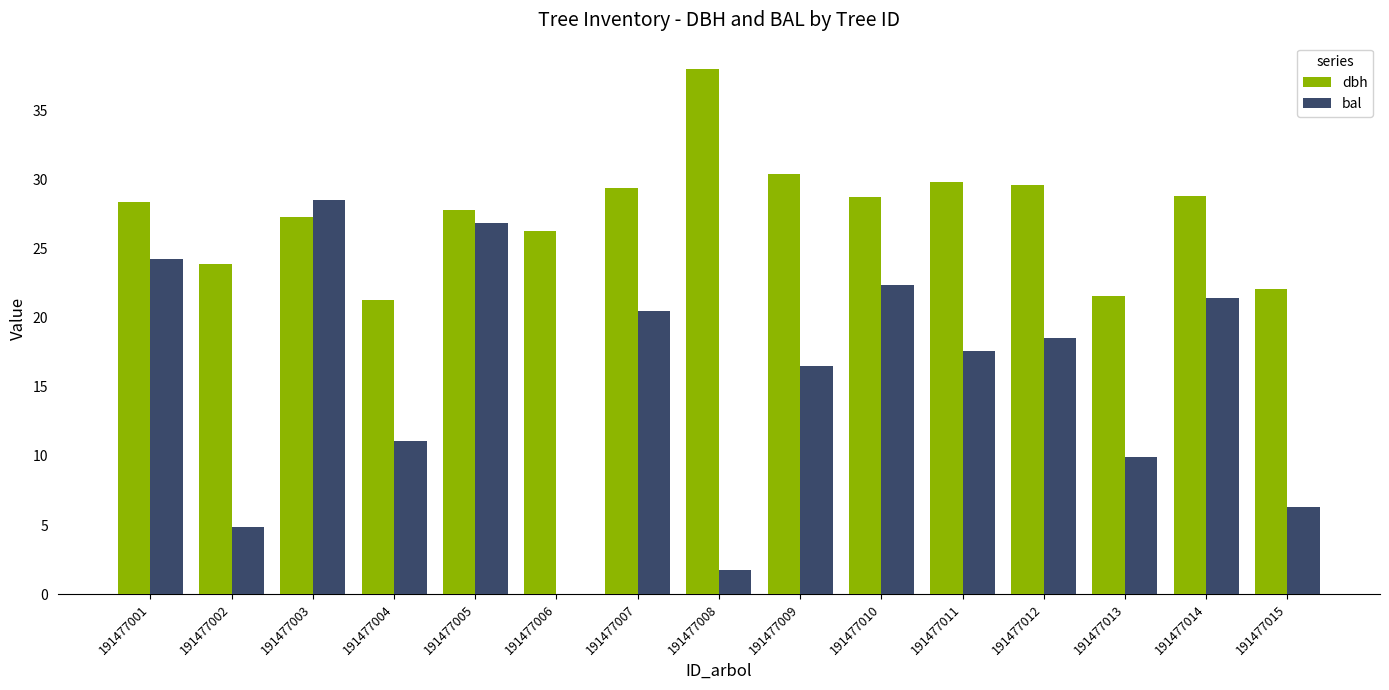

What is the difference between the dbh values at 191477014 and 191477006?

2.5